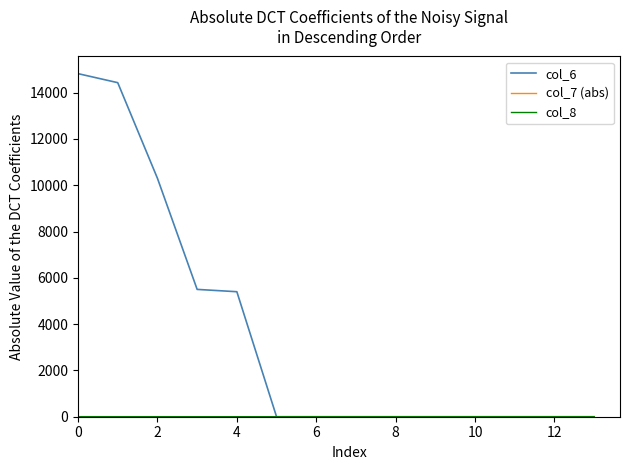

How many lines are shown in the chart?

3